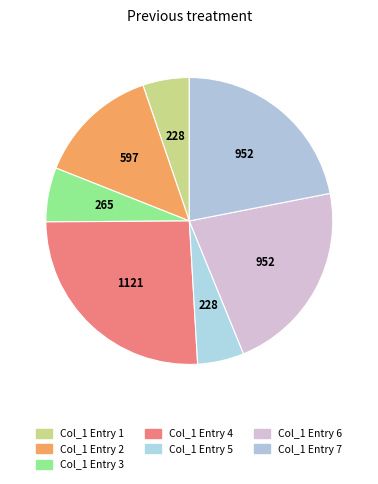

How many segments does this pie chart have?

7